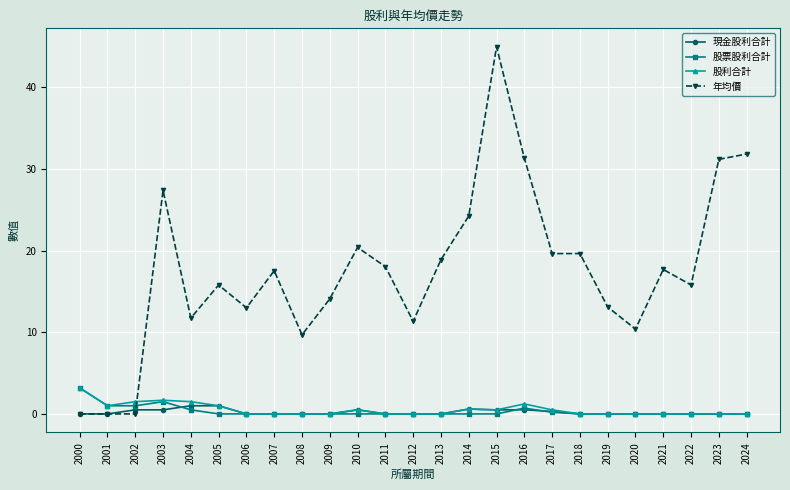

True or false: 股票股利合計 has more than 0 points higher than both neighbors.

True